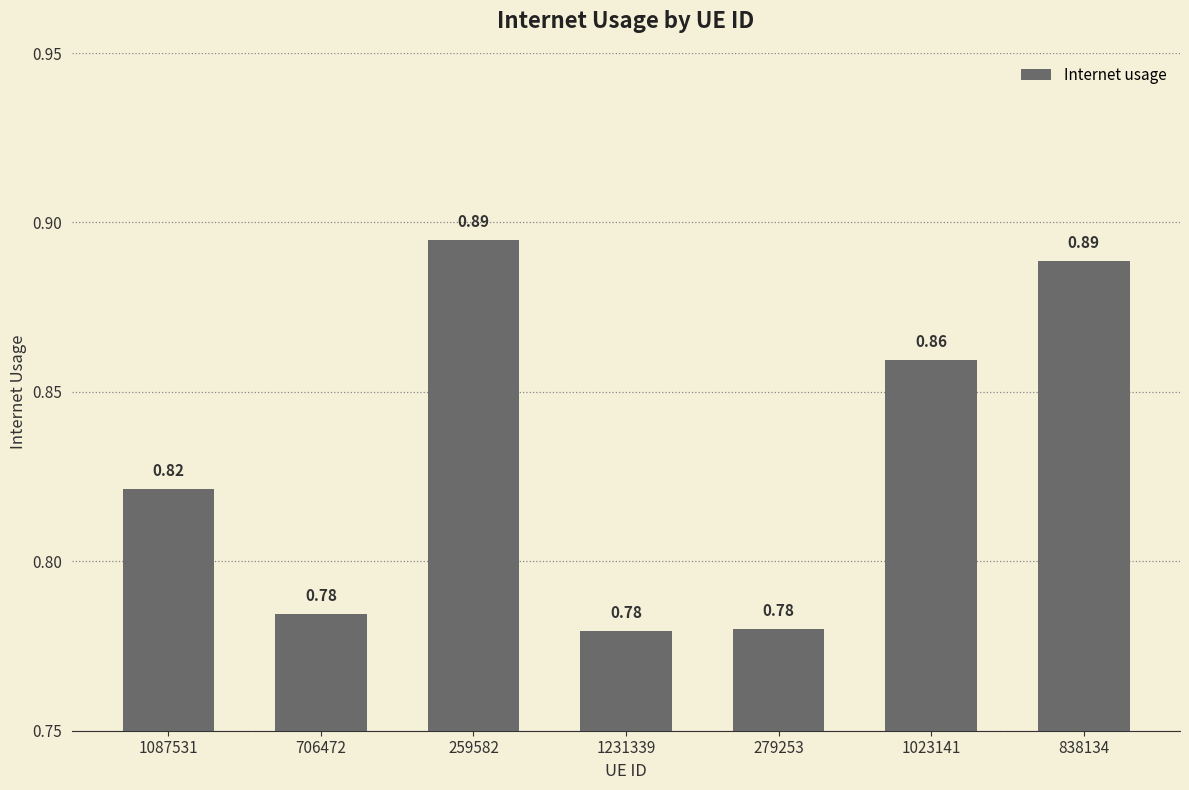

Which has a higher value, 259582 or 1023141?

259582